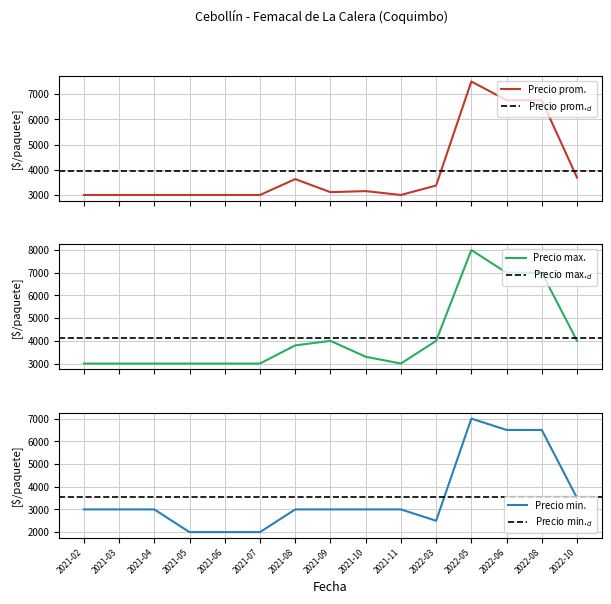

What is the difference between the highest and lowest values at 2022-10?

500